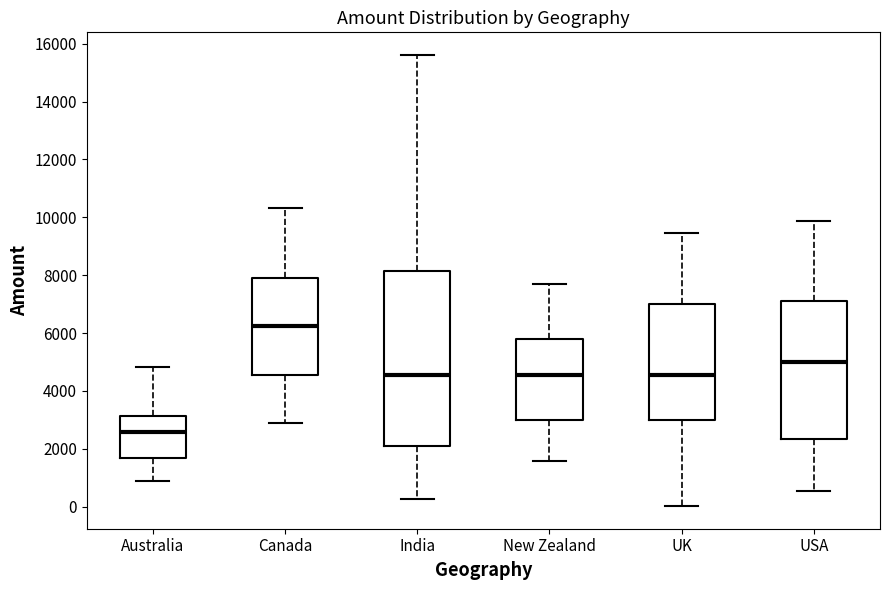

Comparing the boxes themselves (not the whiskers), which one is the tallest?

India